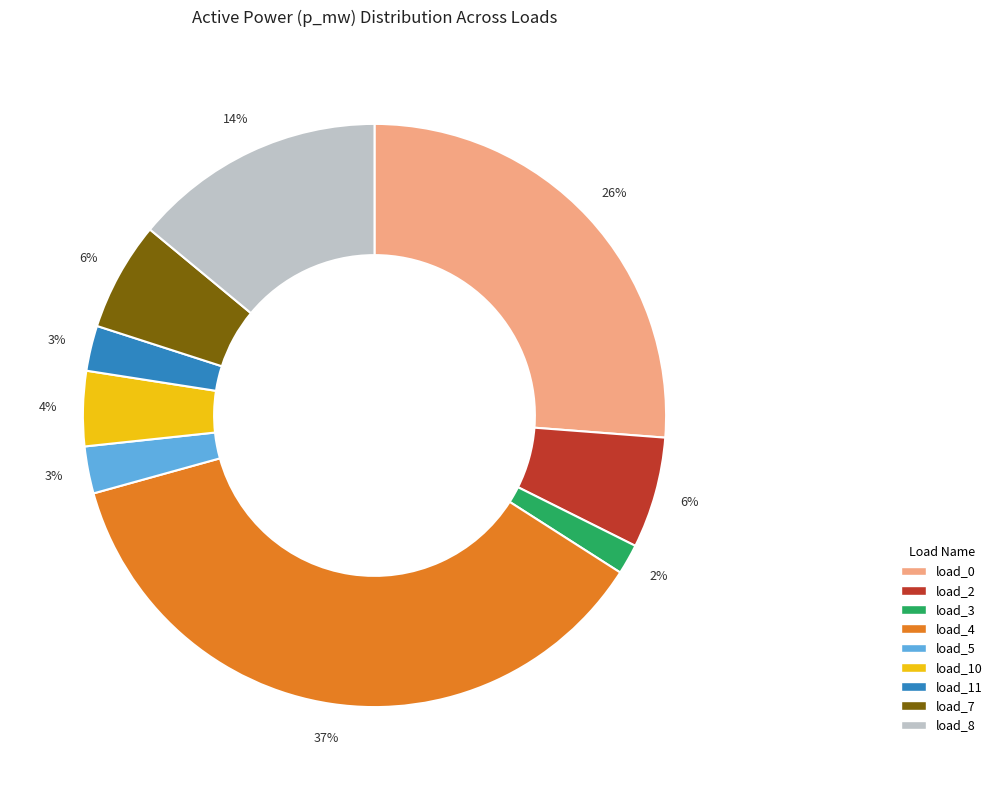

Is there any slice that represents more than half of the pie?

No